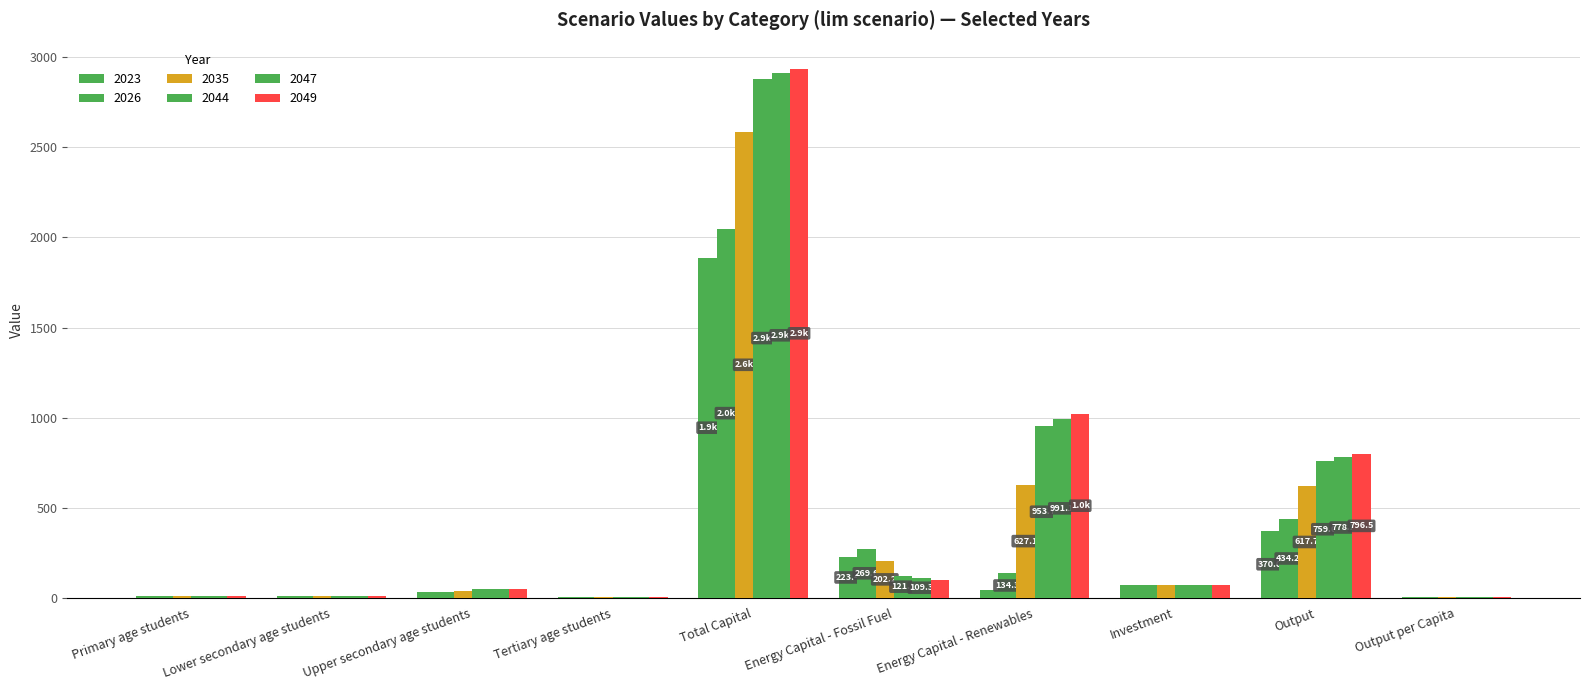

What is the difference between the highest and lowest values at Tertiary age students?

2.2